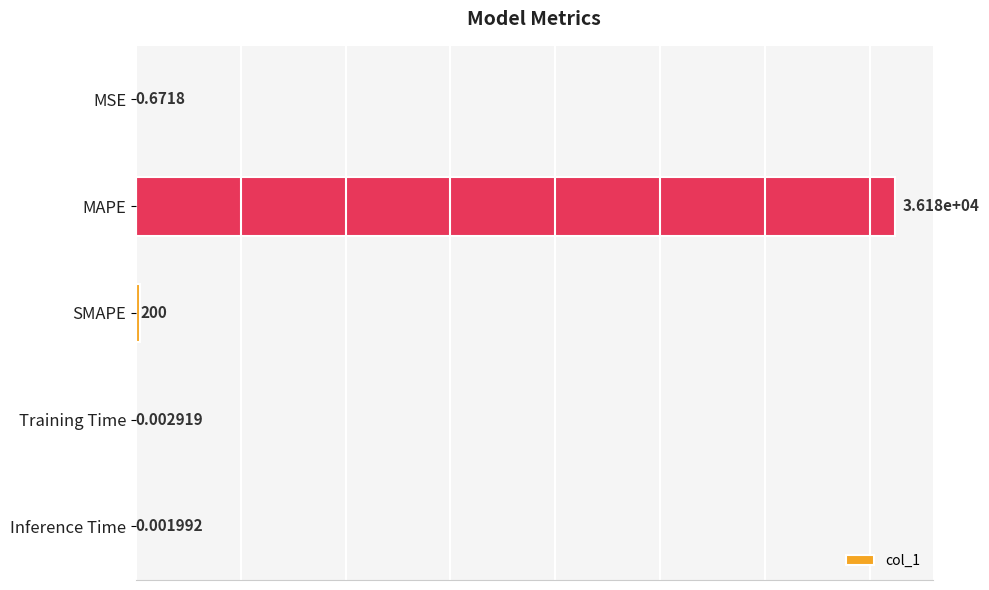

Which has a higher value, Inference Time or Training Time?

Training Time